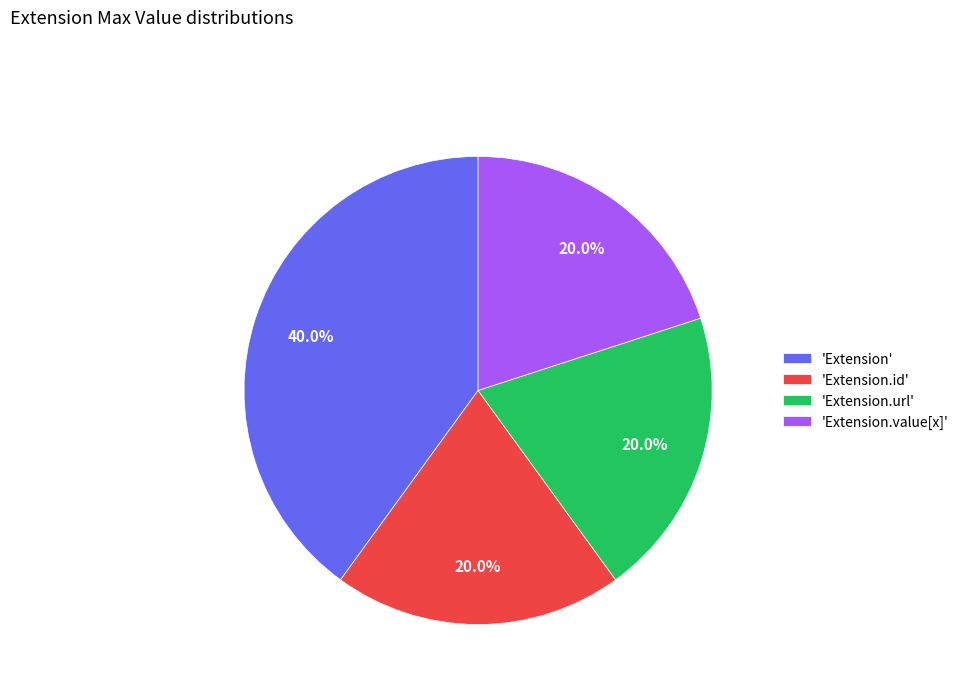

To the nearest percent, what is the average slice percentage?

25%